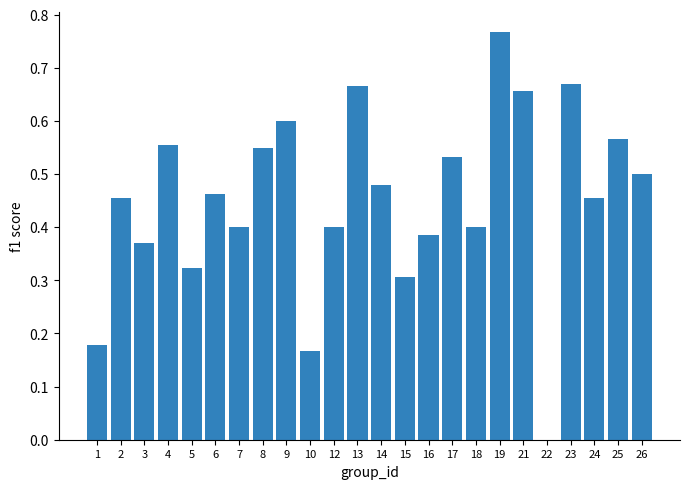

Which label corresponds to the largest value in the chart?

19